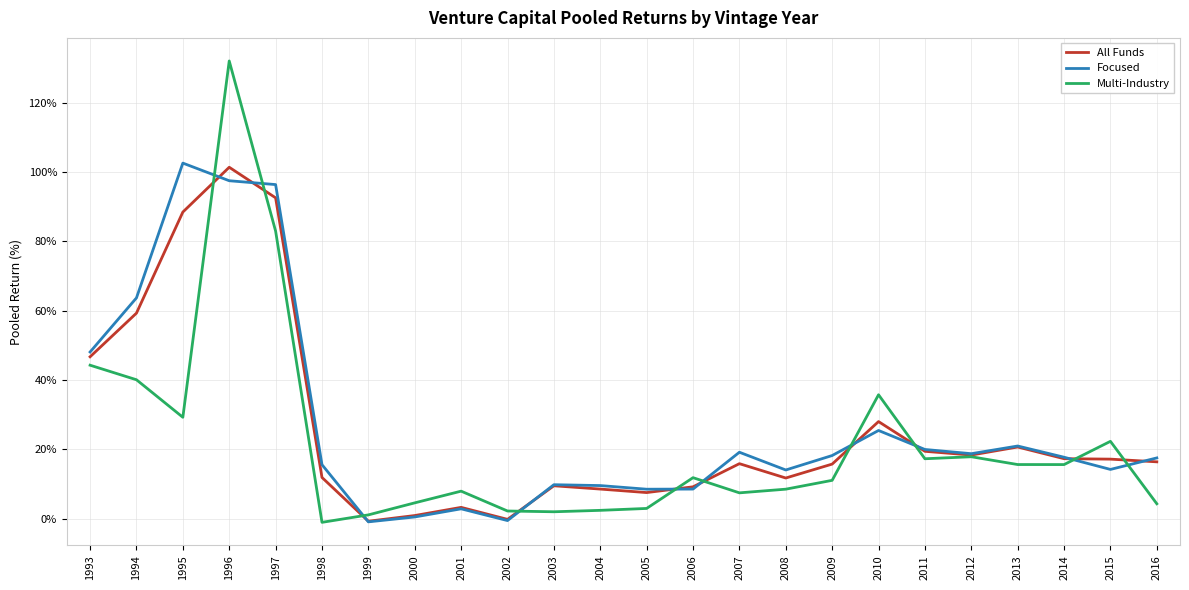

At which label is Multi-Industry closest to 65?

1997